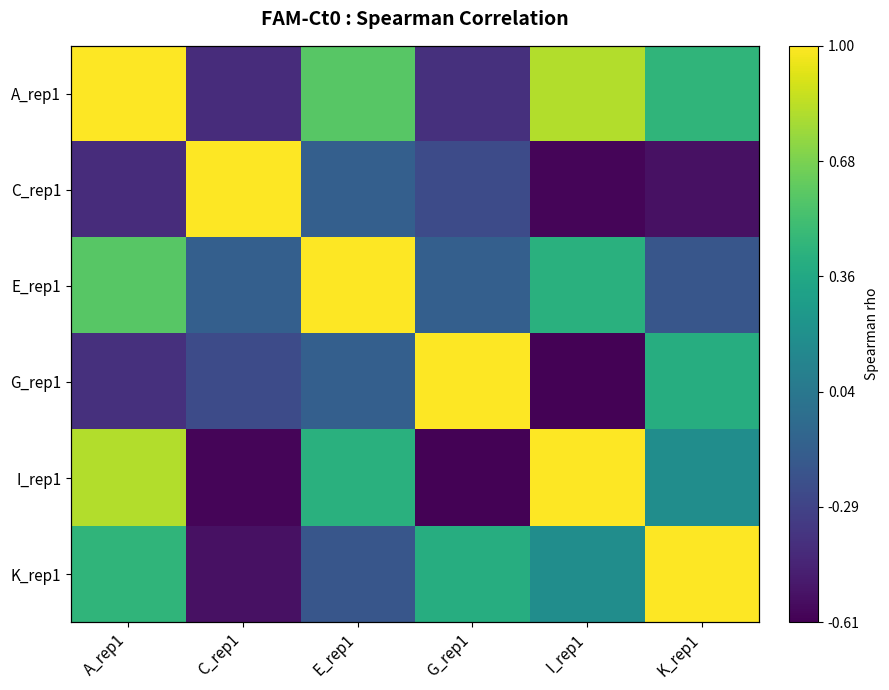

What is the difference between the highest and lowest values at G_rep1?

1.6